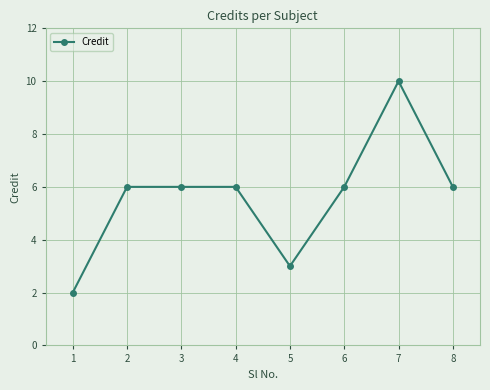

What value does the data have at 4?

6